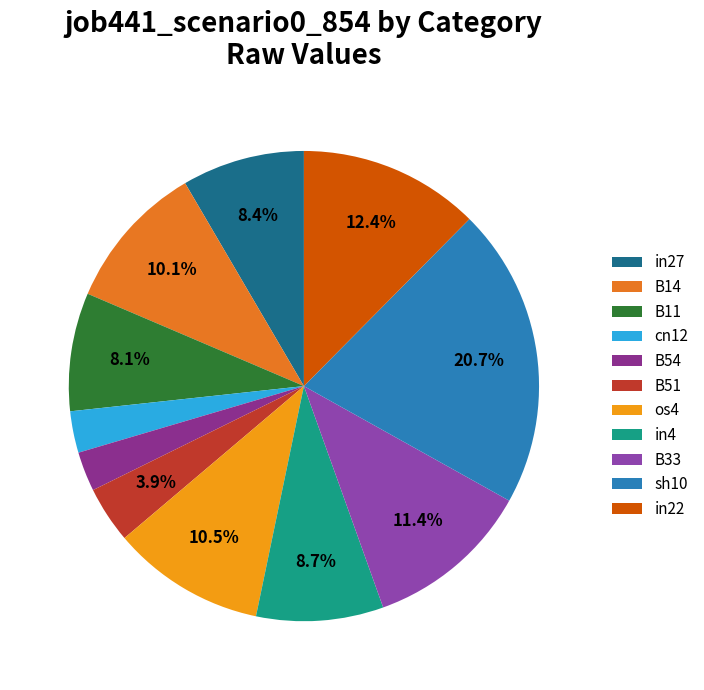

Which category has the smallest portion of the pie?

B54